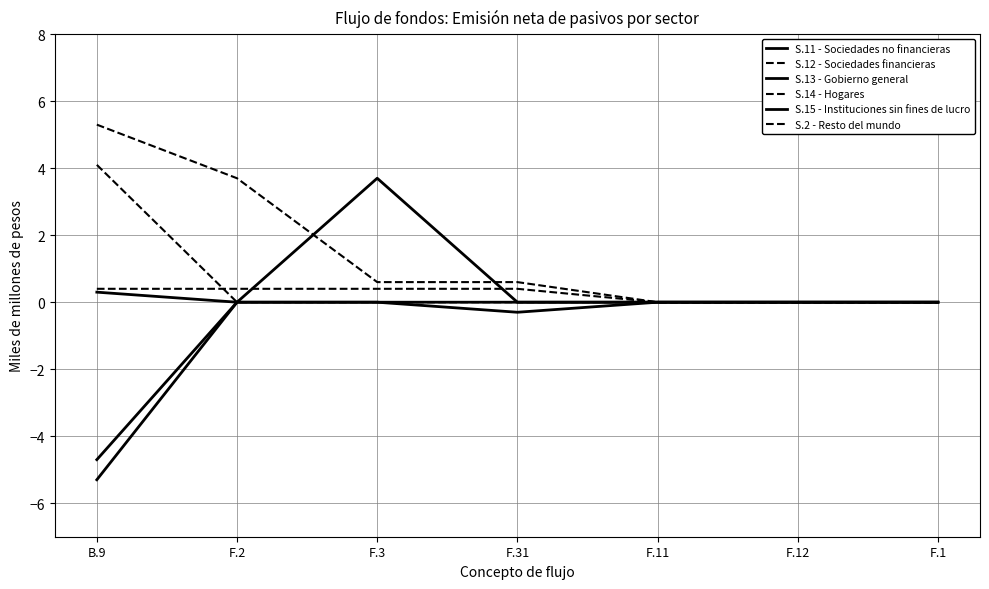

Rank the categories by S.2 - Resto del mundo value from highest to lowest.

B.9, F.2, F.3, F.31, F.11, F.12, F.1